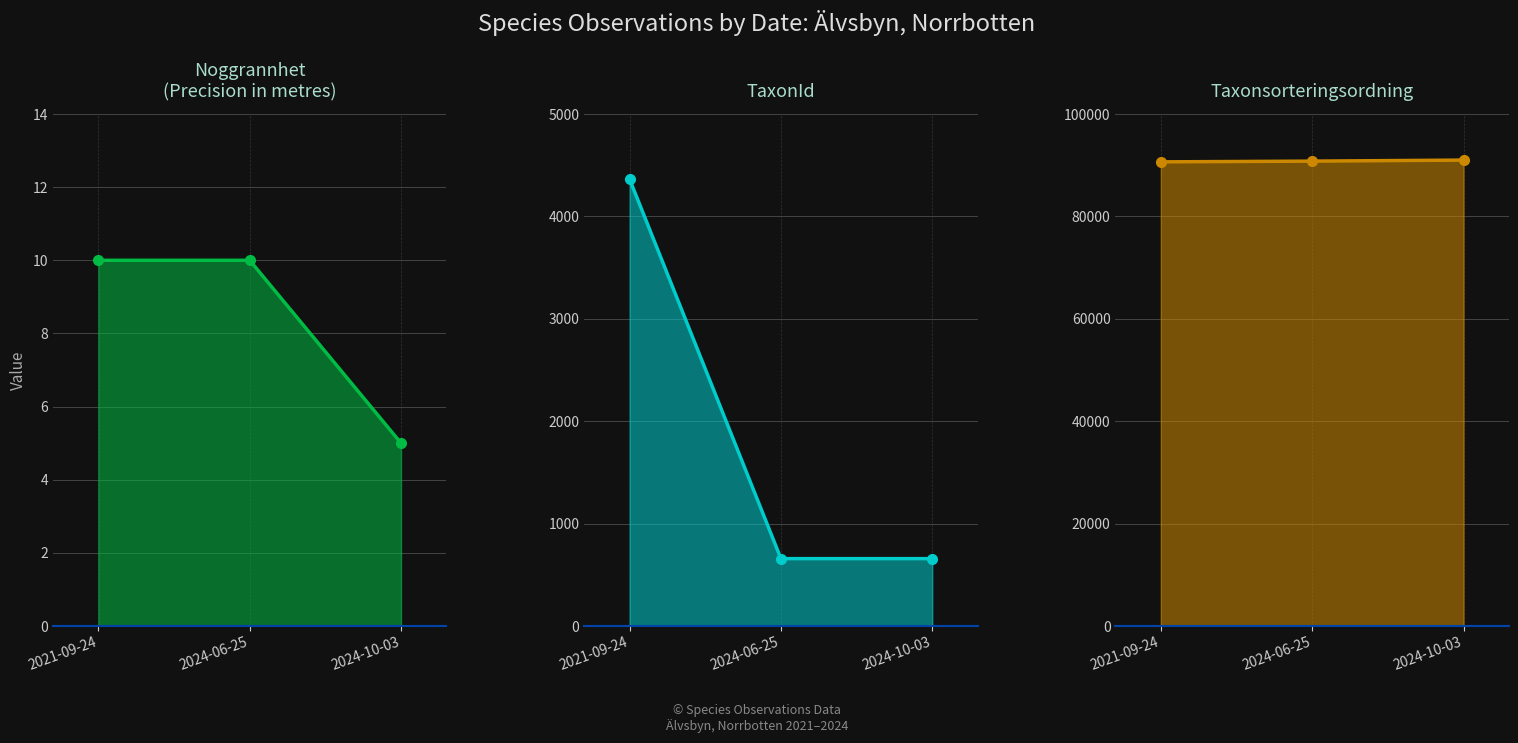

What is the sum of the Taxonsorteringsordning values at 2024-06-25 and 2024-10-03?

181796